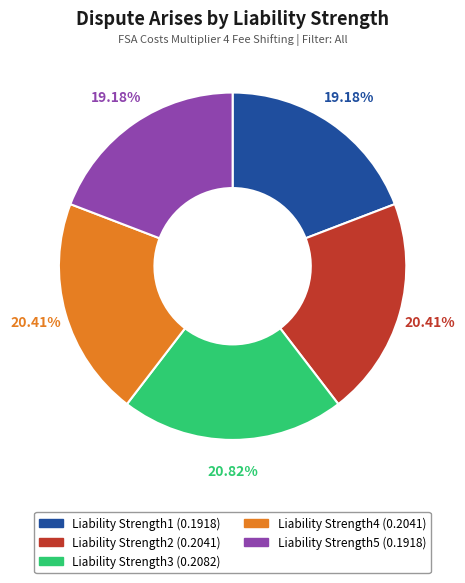

To the nearest percent, what is the average slice percentage?

20%